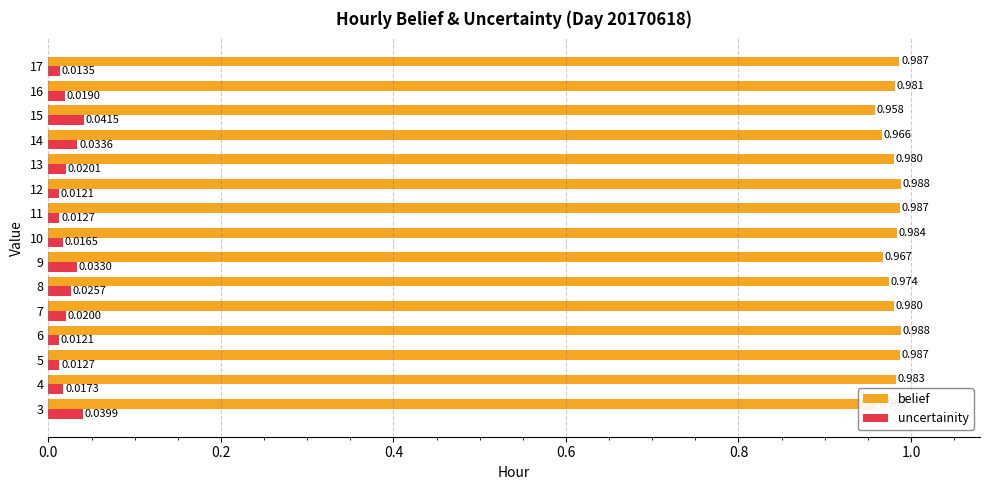

Which series has the largest total across all categories?

belief